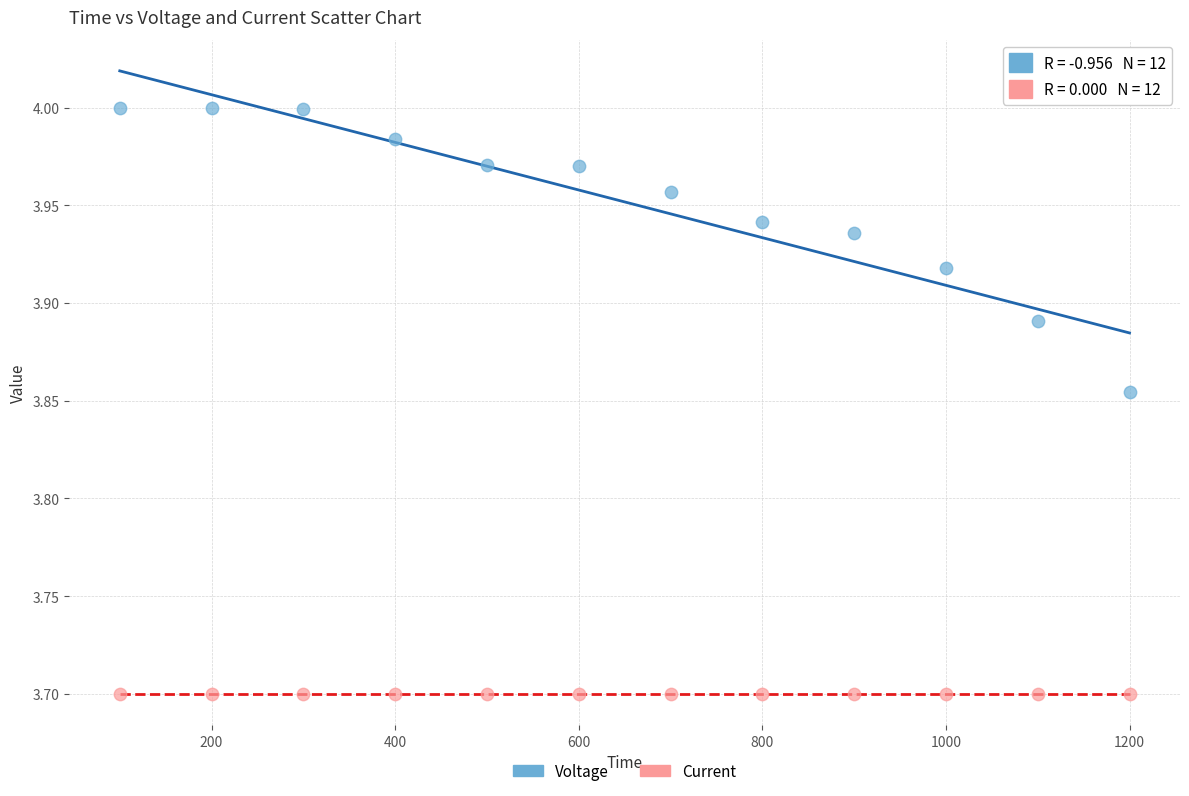

Which series reaches the minimum Y coordinate?

Current